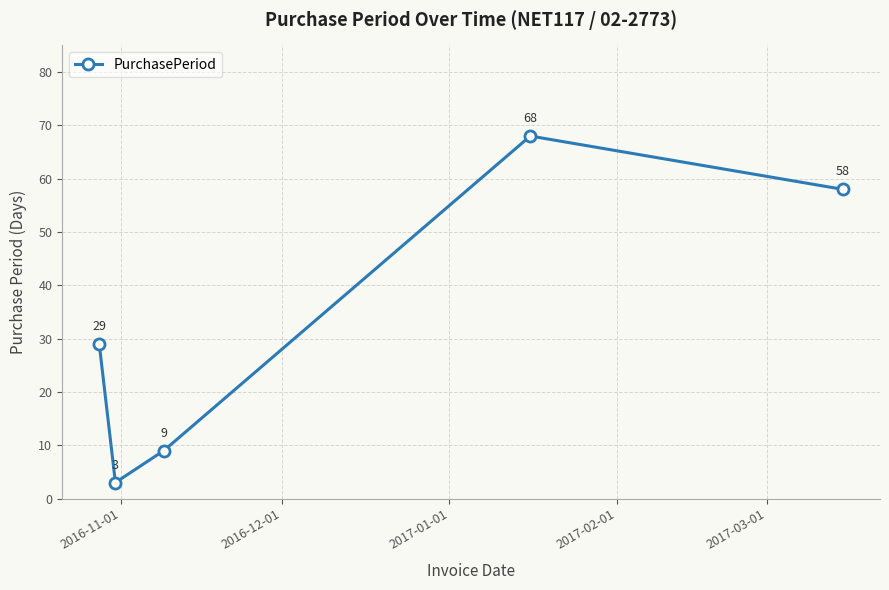

What is the minimum value shown in the chart?

3